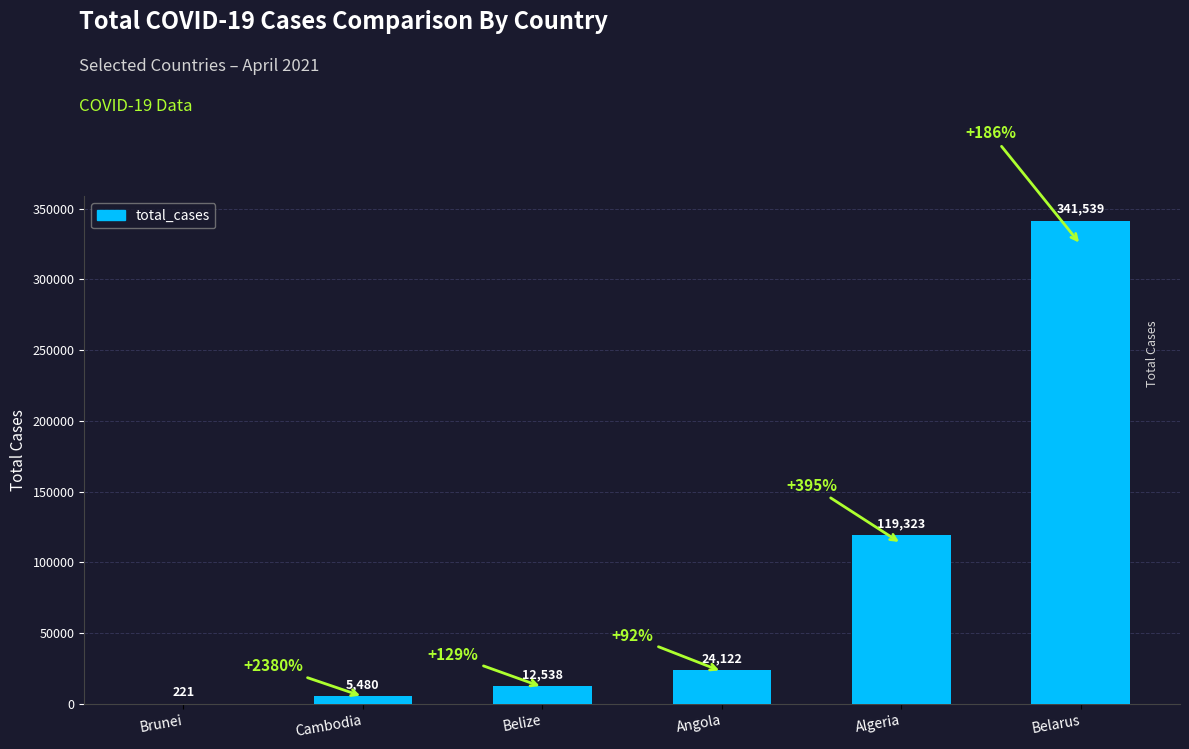

True or false: the data shows 24122 at Angola.

True